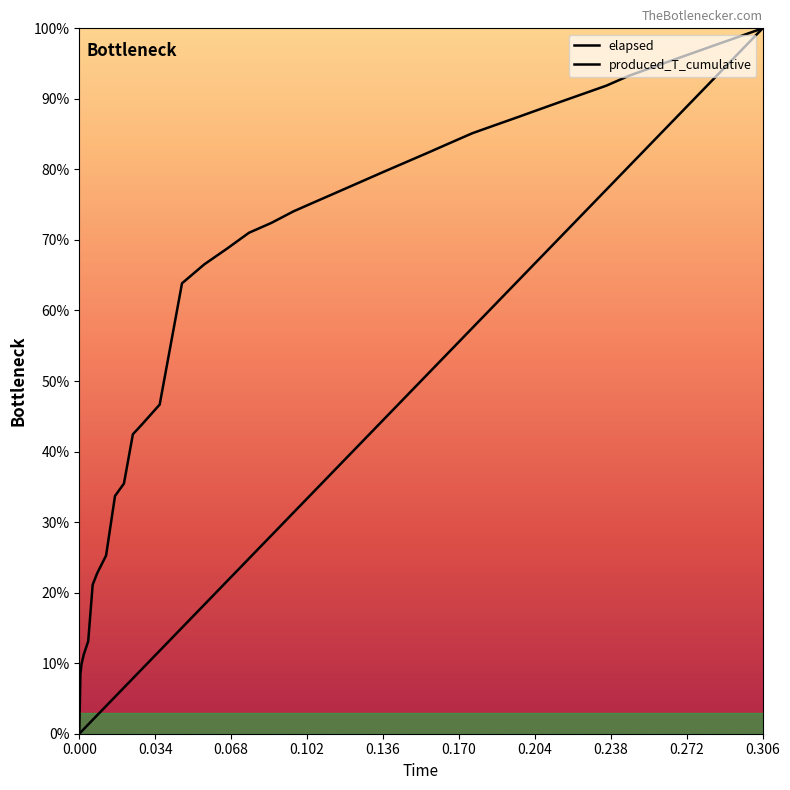

List the series in order of their overall mean, highest first.

elapsed, produced_T_cumulative